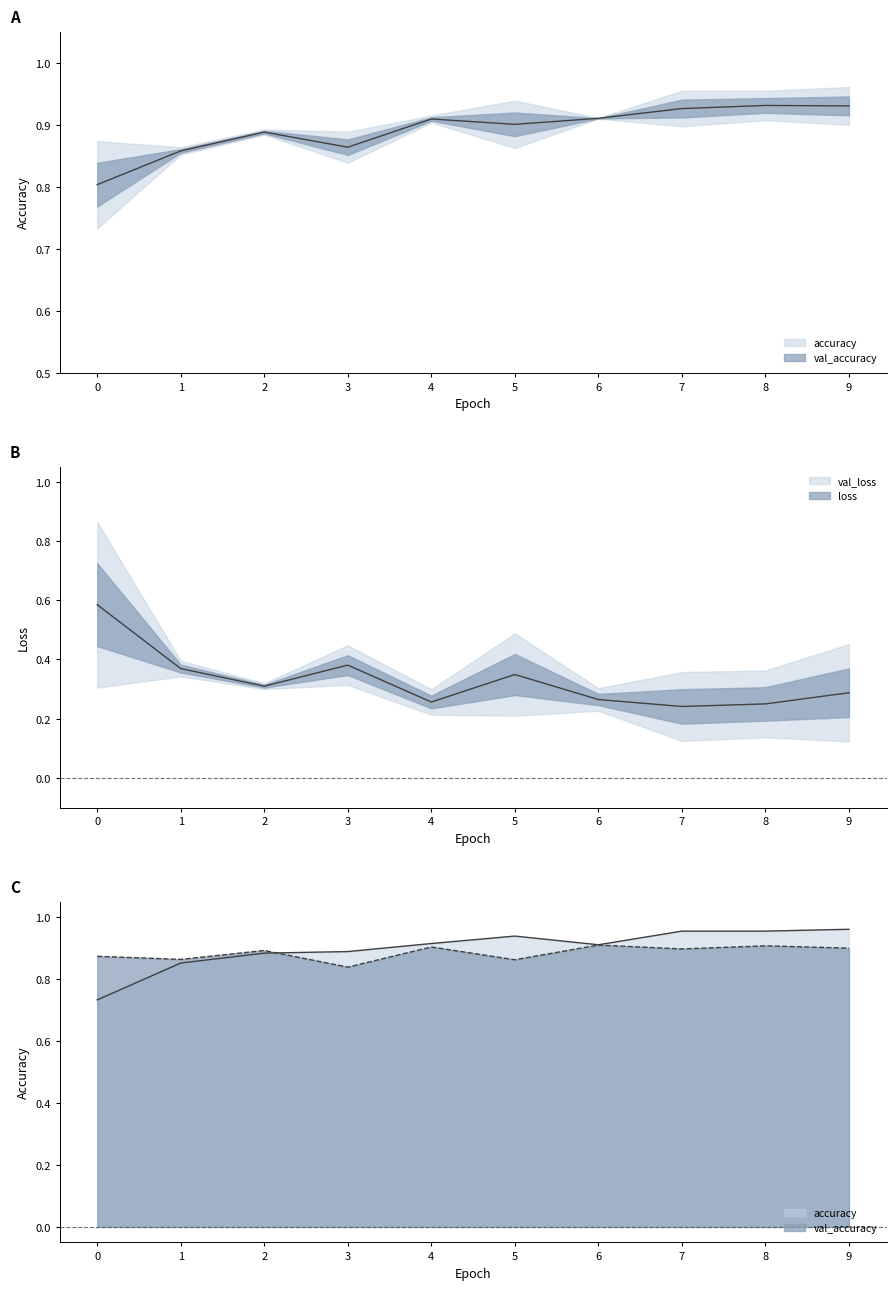

Rank the series by their average value, from highest to lowest.

accuracy, val_accuracy